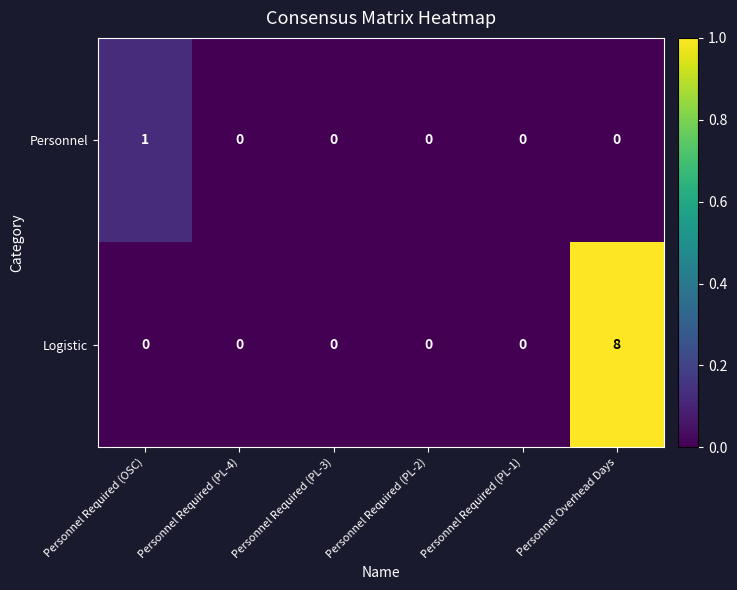

At which category is the sum across all series the highest?

Personnel Overhead Days